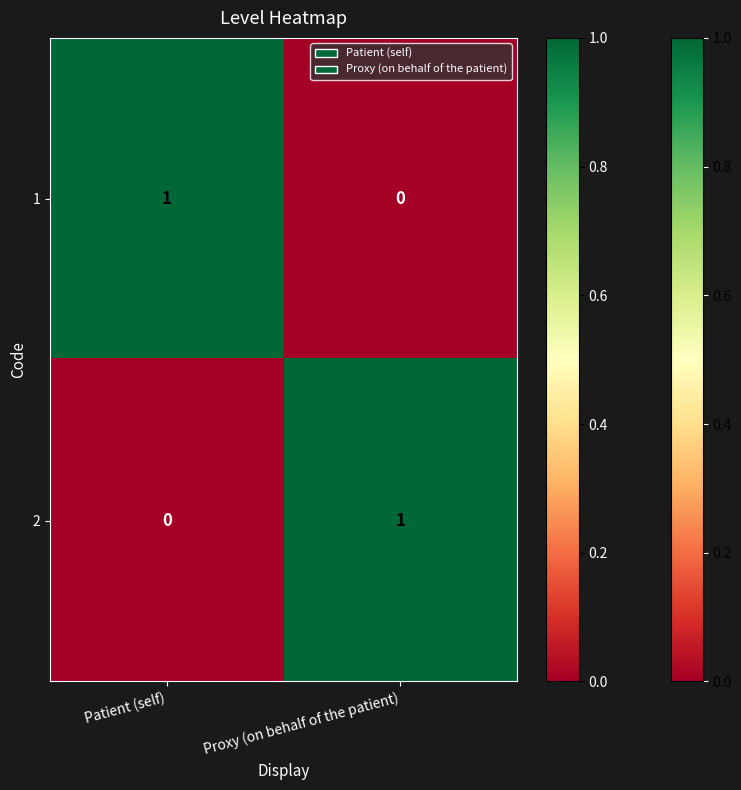

Where is 1 nearest to the value 0?

Proxy (on behalf of the patient)